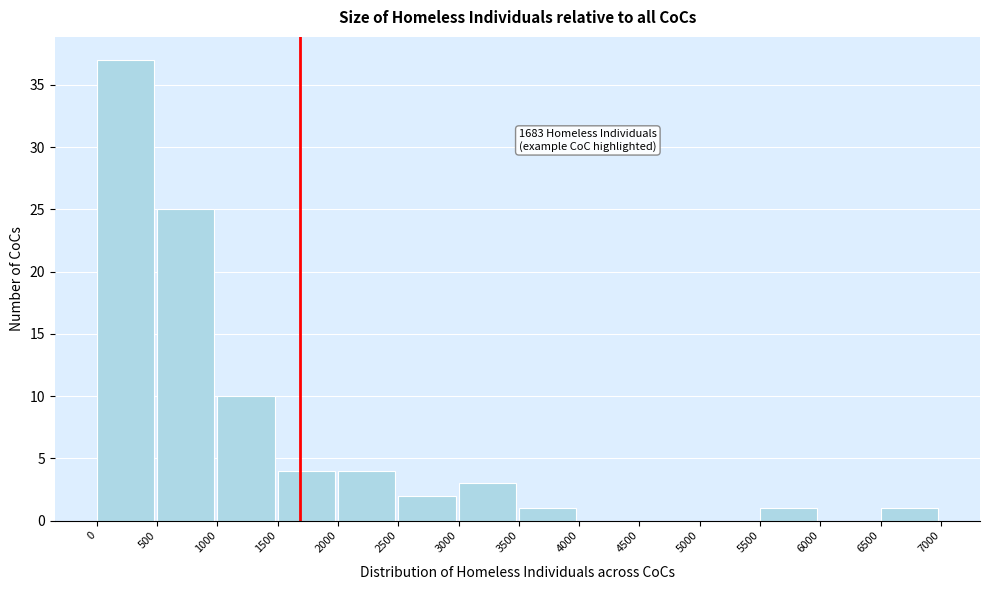

Which range on the x-axis has the tallest bar?

0 to 500